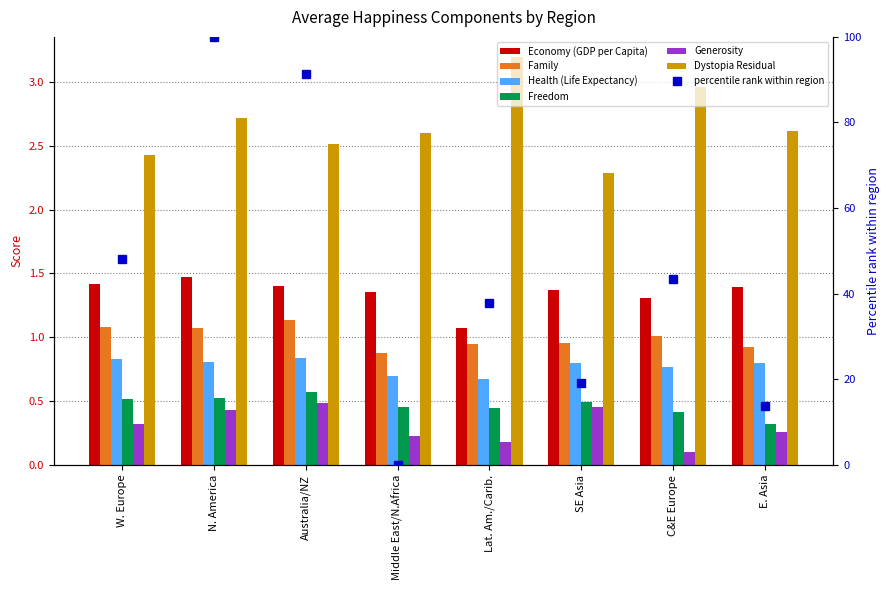

What is the highest value of the Family series?

1.1